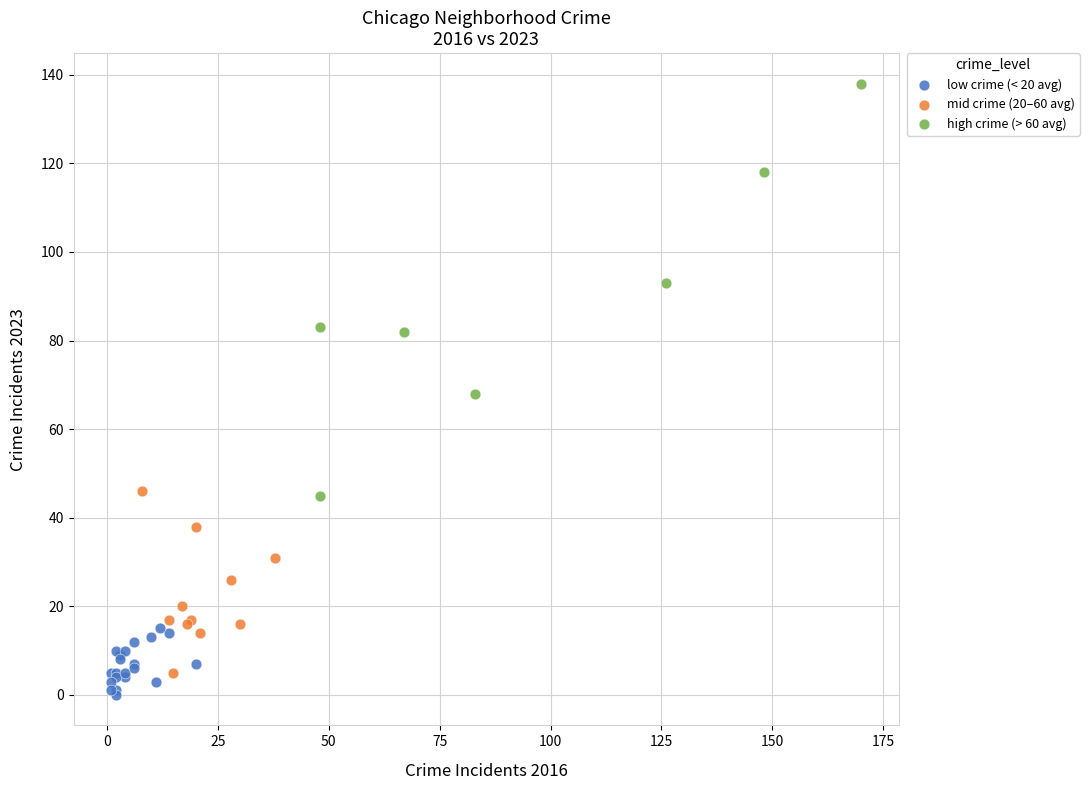

Which series has the widest spread of Y values?

high crime (> 60 avg)